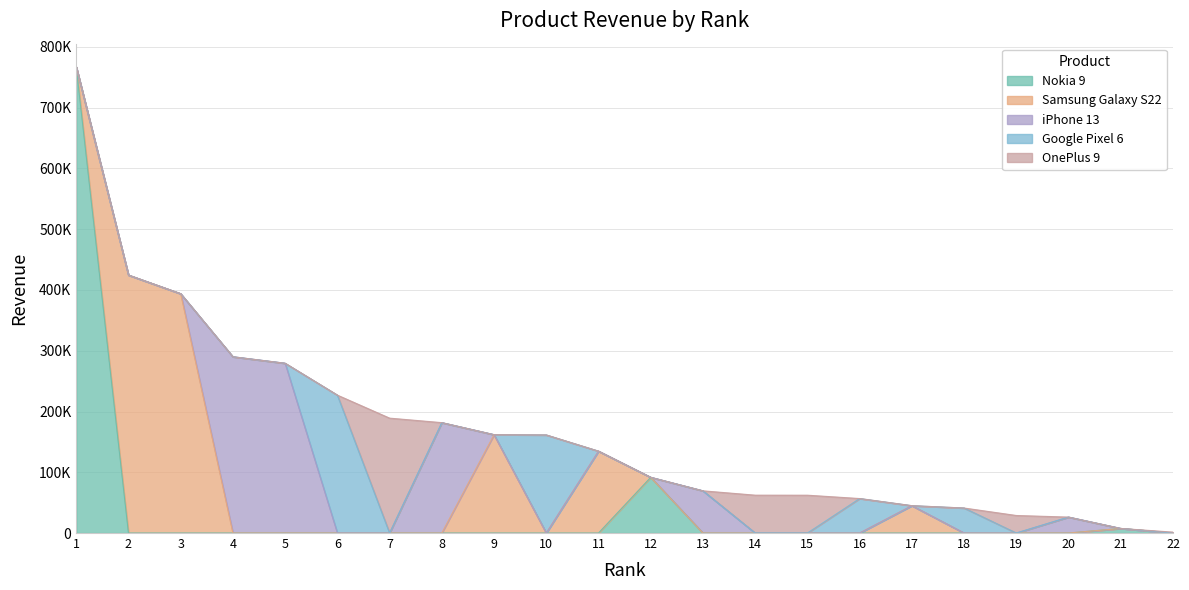

Which series ends up on top after the final intersection of Nokia 9 and OnePlus 9?

OnePlus 9